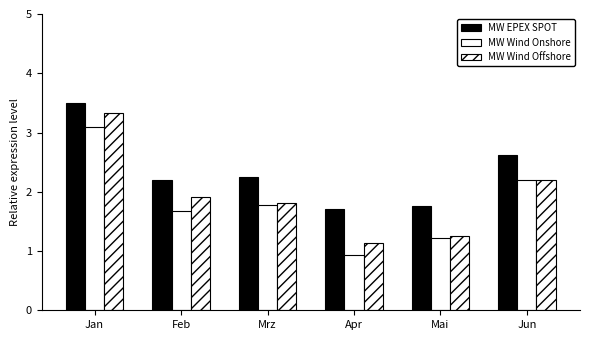

Does the chart contain stacked bars?

No